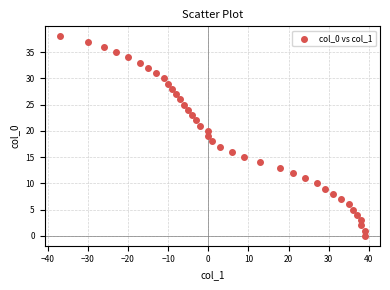

What is the range of Y values (max minus min)?

38